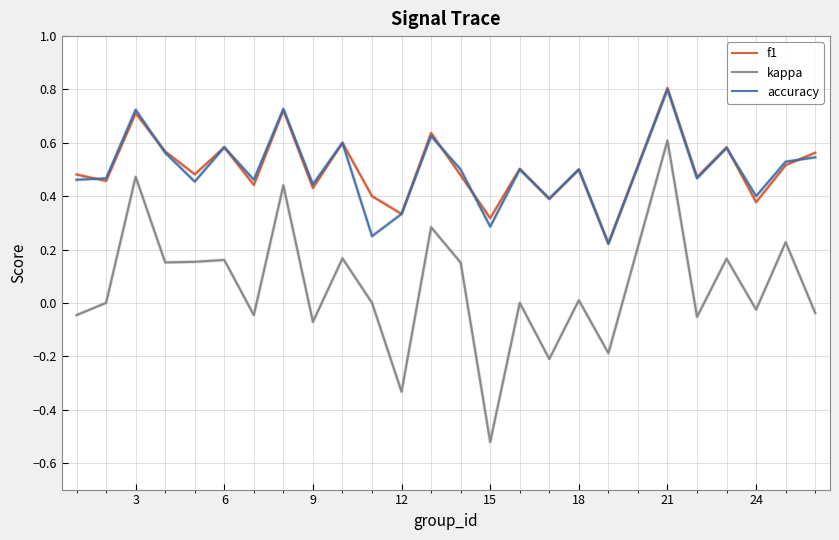

What are all the series names shown in the legend?

f1, kappa, accuracy